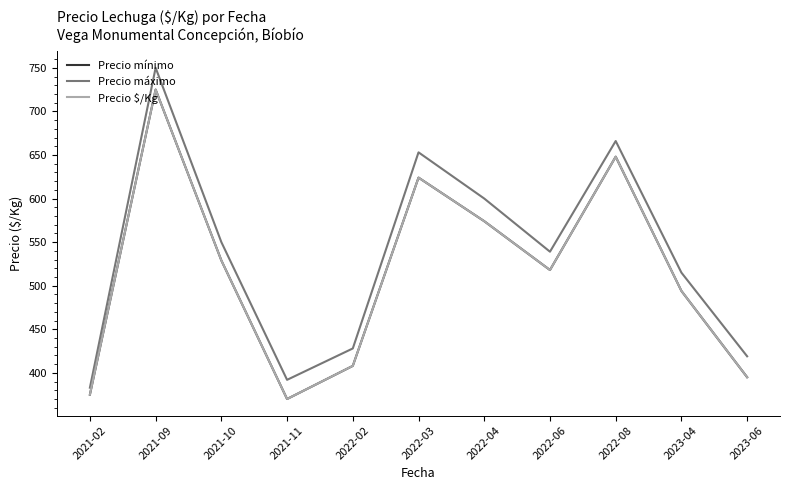

The value of Precio mínimo at 2021-09 is 725. True or false?

True